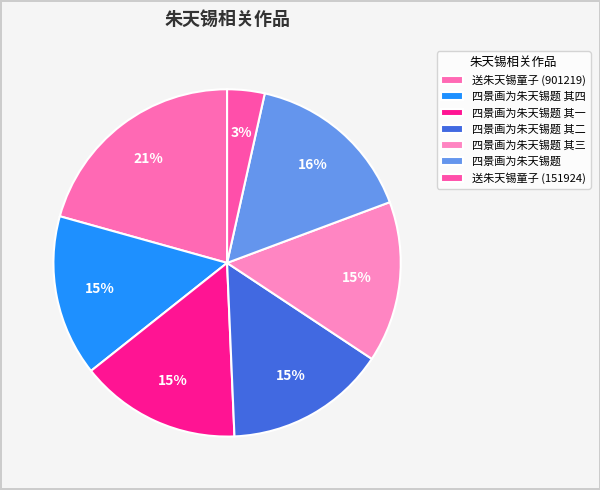

How many segments does this pie chart have?

7